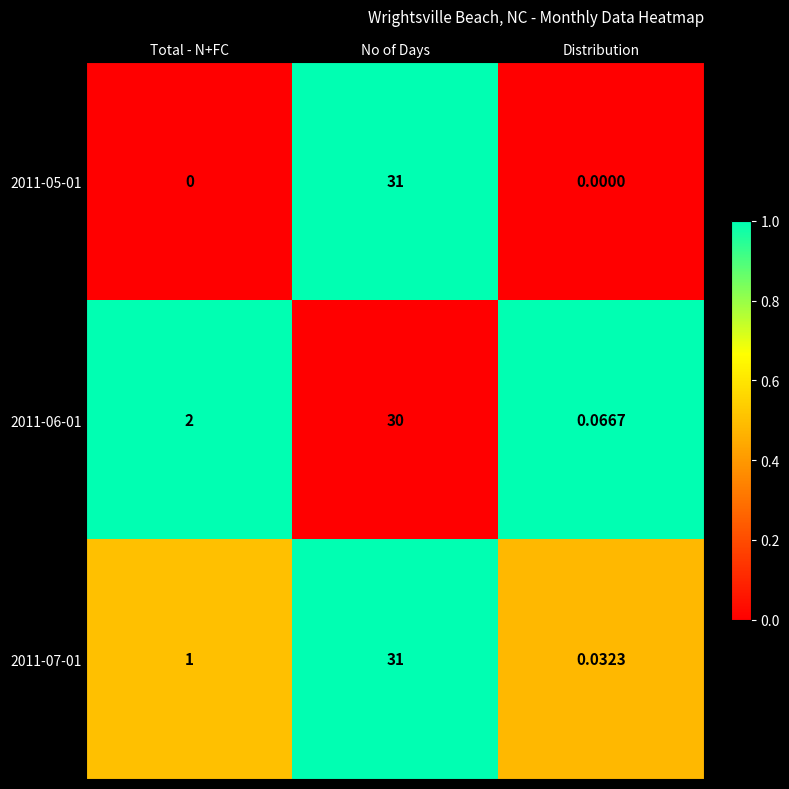

Where is 2011-07-01 nearest to the value 15?

Total - N+FC